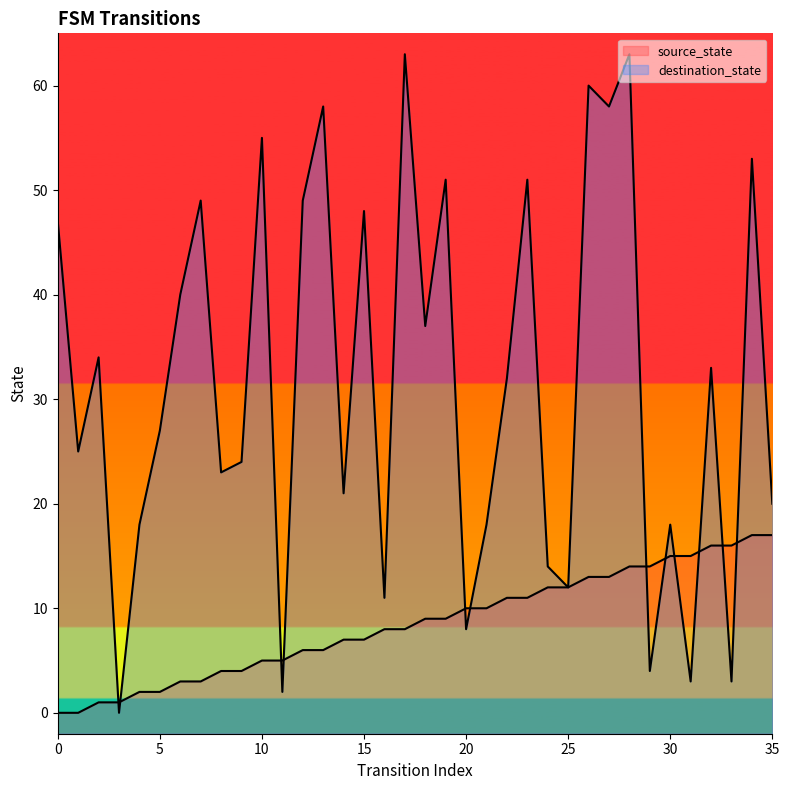

At which category is the sum across all series the highest?

28